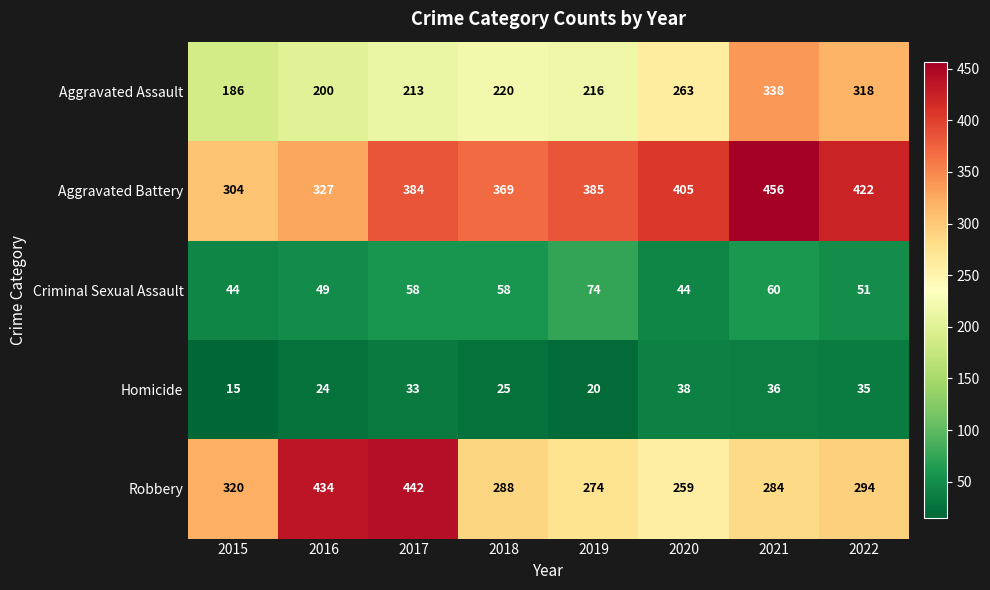

What is the approximate value of Criminal Sexual Assault at 2022, to the nearest 5?

50